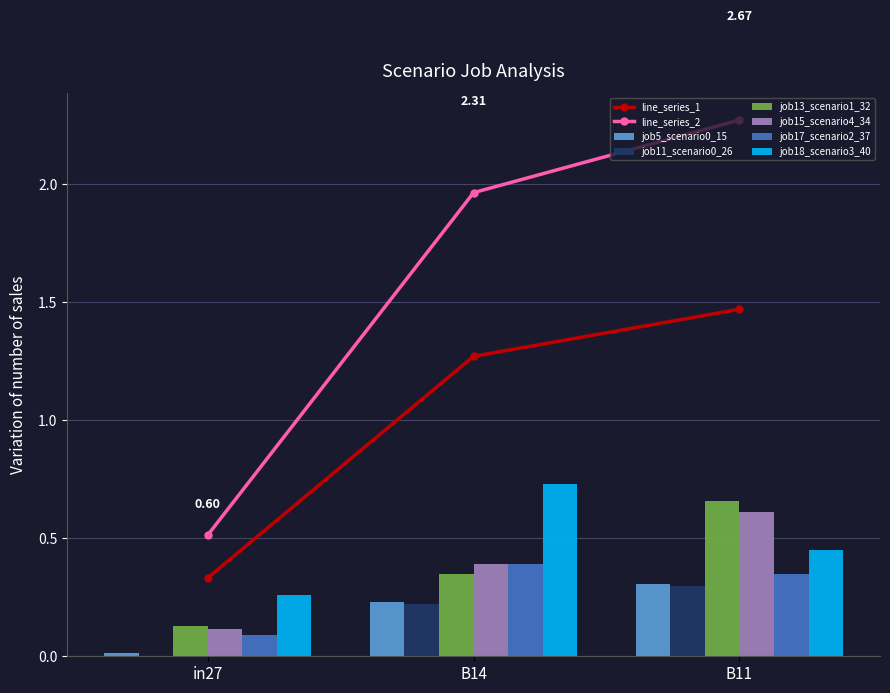

Which series has the largest range (max minus min)?

job13_scenario1_32